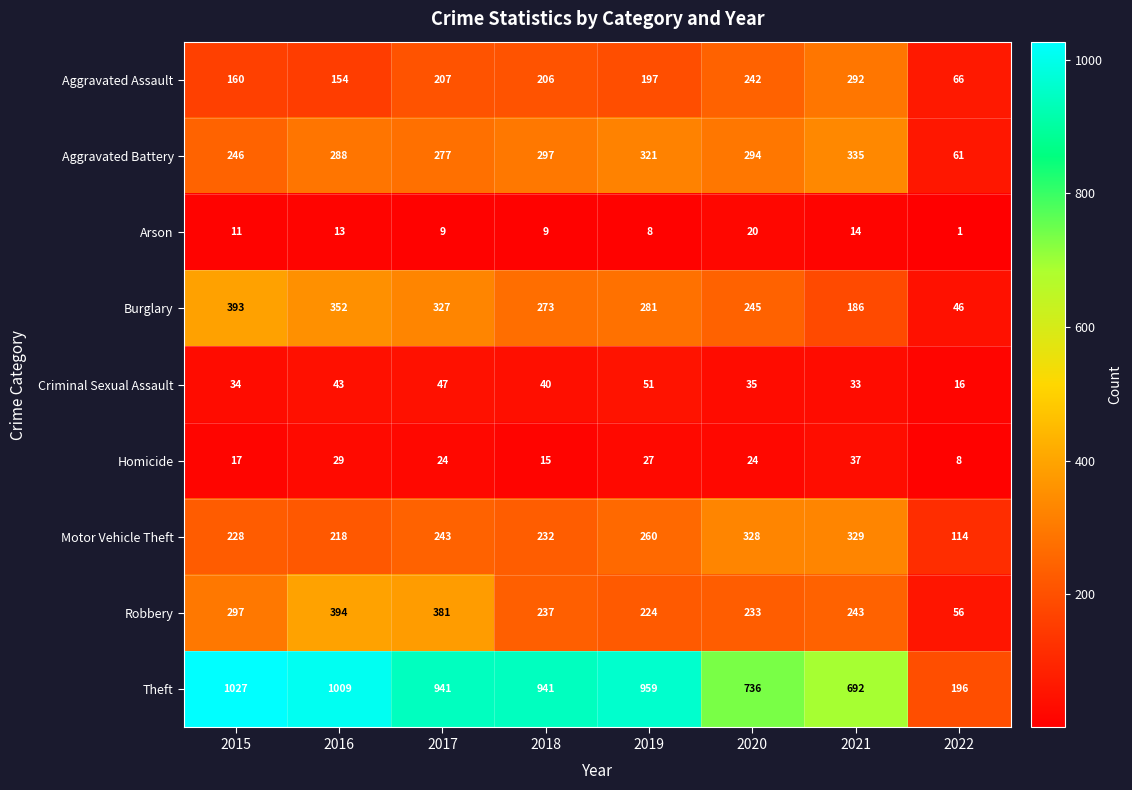

Which series changed the most between 2015 and 2019?

Burglary